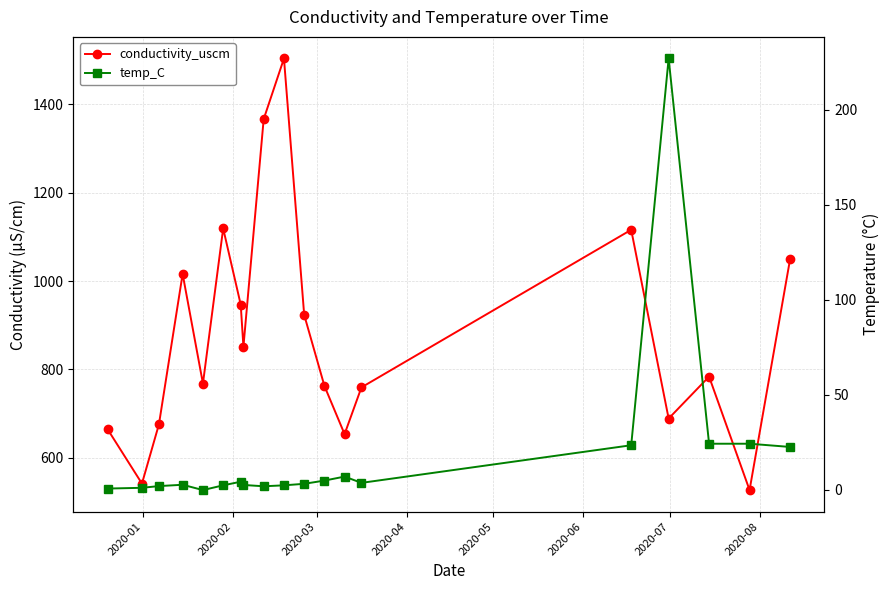

Is it true that conductivity_uscm equals 1119.0 at 2020-06?

True